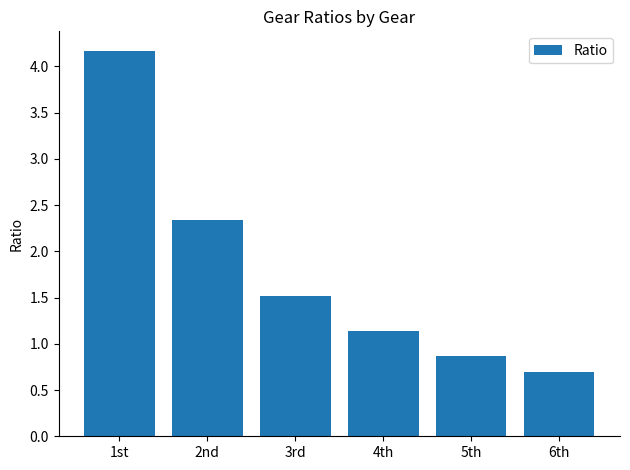

What is the label of the 4th bar from the left?

4th